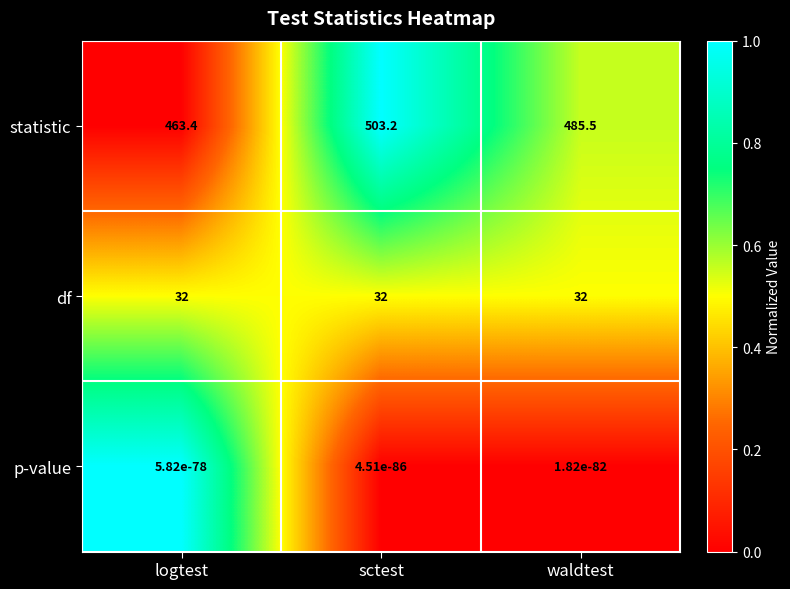

What is the difference between the highest and lowest values at logtest?

463.4